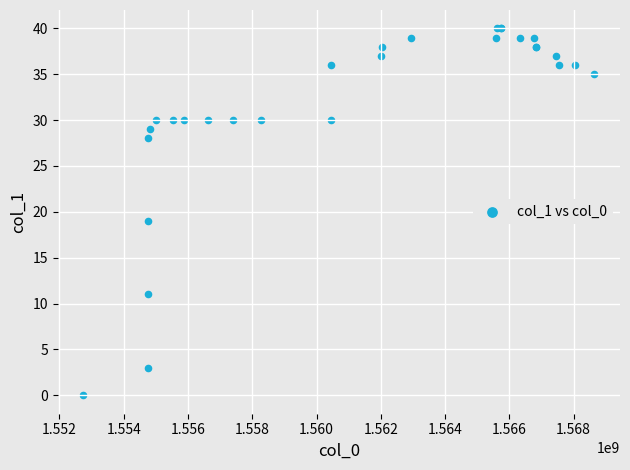

What Y value in the scatter plot is closest to 20?

19